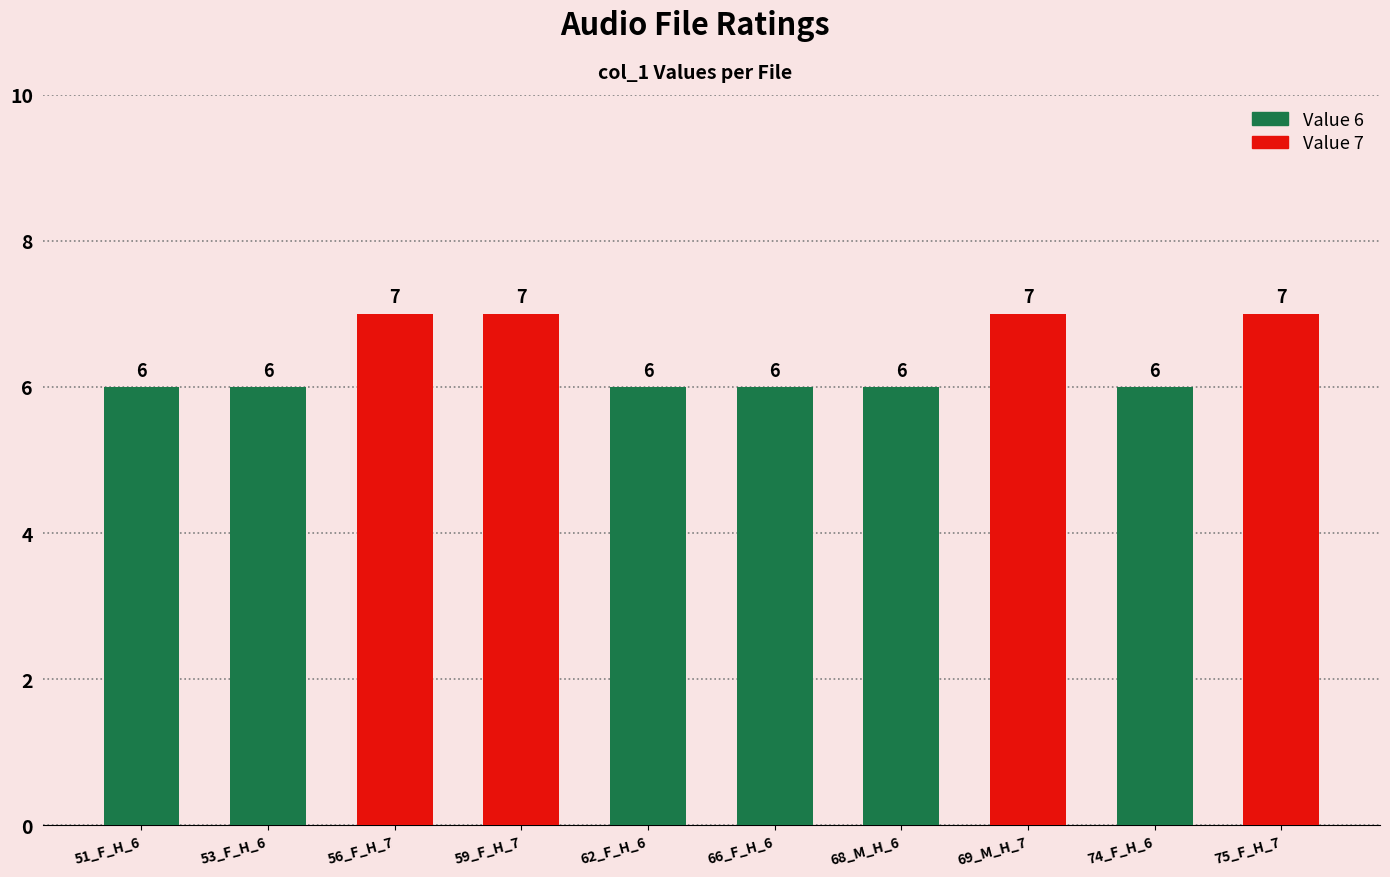

Reading right to left, what are all the values shown in this chart?

75_F_H_7=7	74_F_H_6=6	69_M_H_7=7	68_M_H_6=6	66_F_H_6=6	62_F_H_6=6	59_F_H_7=7	56_F_H_7=7	53_F_H_6=6	51_F_H_6=6